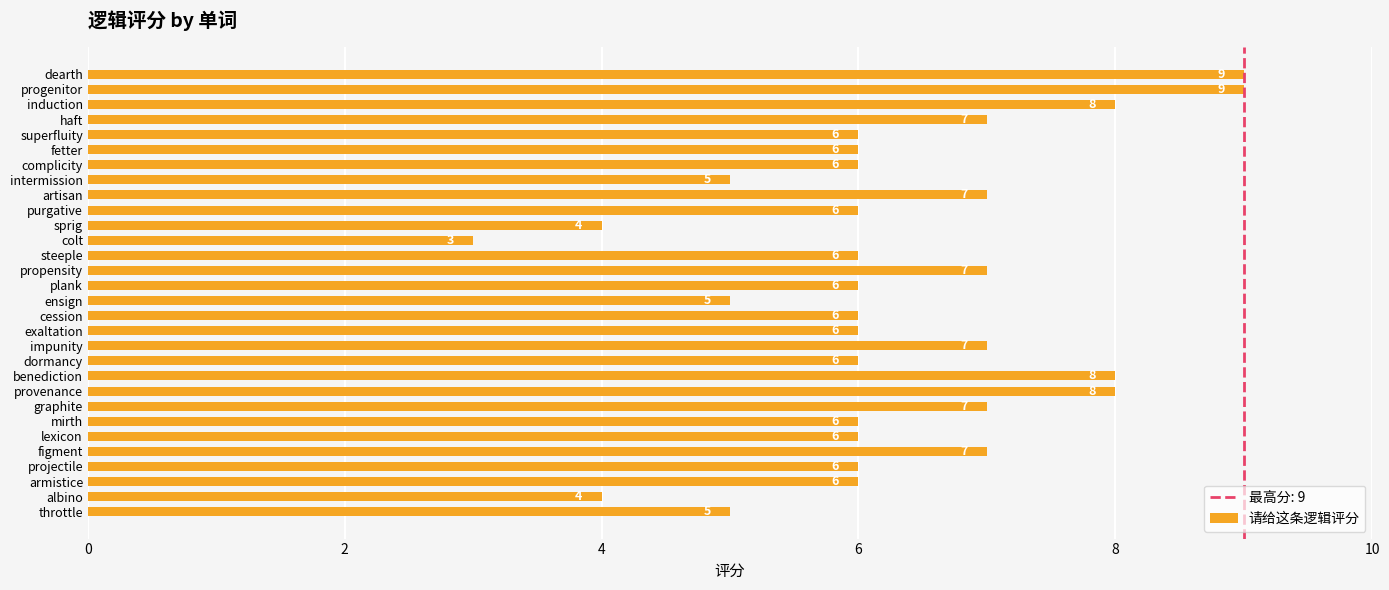

Reading top to bottom, extract all data points from this chart.

9	9	8	7	6	6	6	5	7	6	4	3	6	7	6	5	6	6	7	6	8	8	7	6	6	7	6	6	4	5